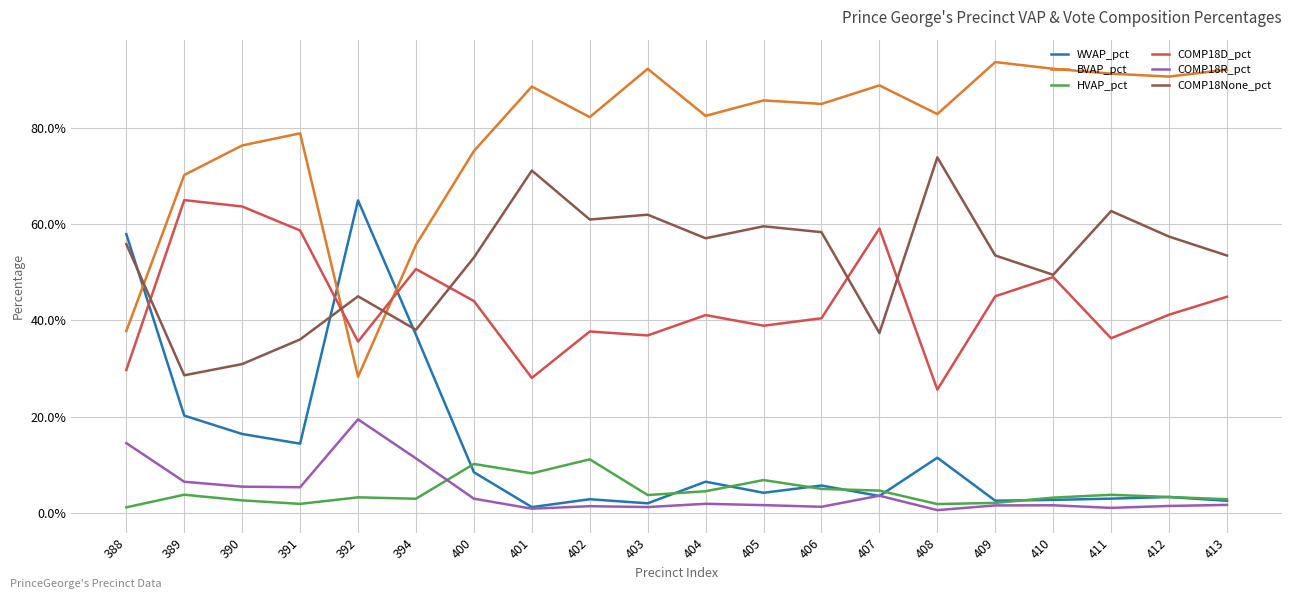

What are all the series names shown in the legend?

WVAP_pct, BVAP_pct, HVAP_pct, COMP18D_pct, COMP18R_pct, COMP18None_pct